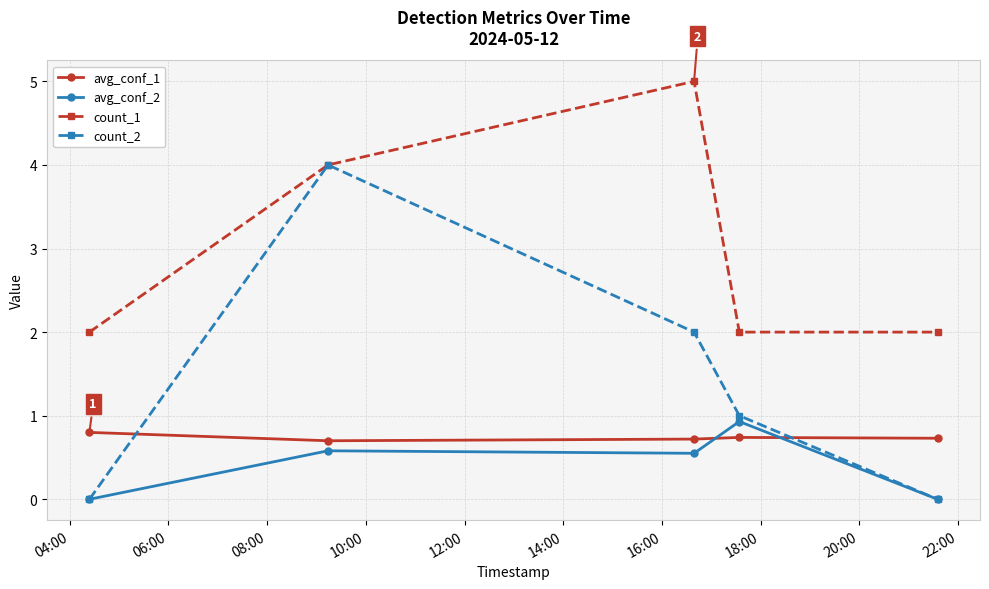

Which series has the widest spread of values?

count_2